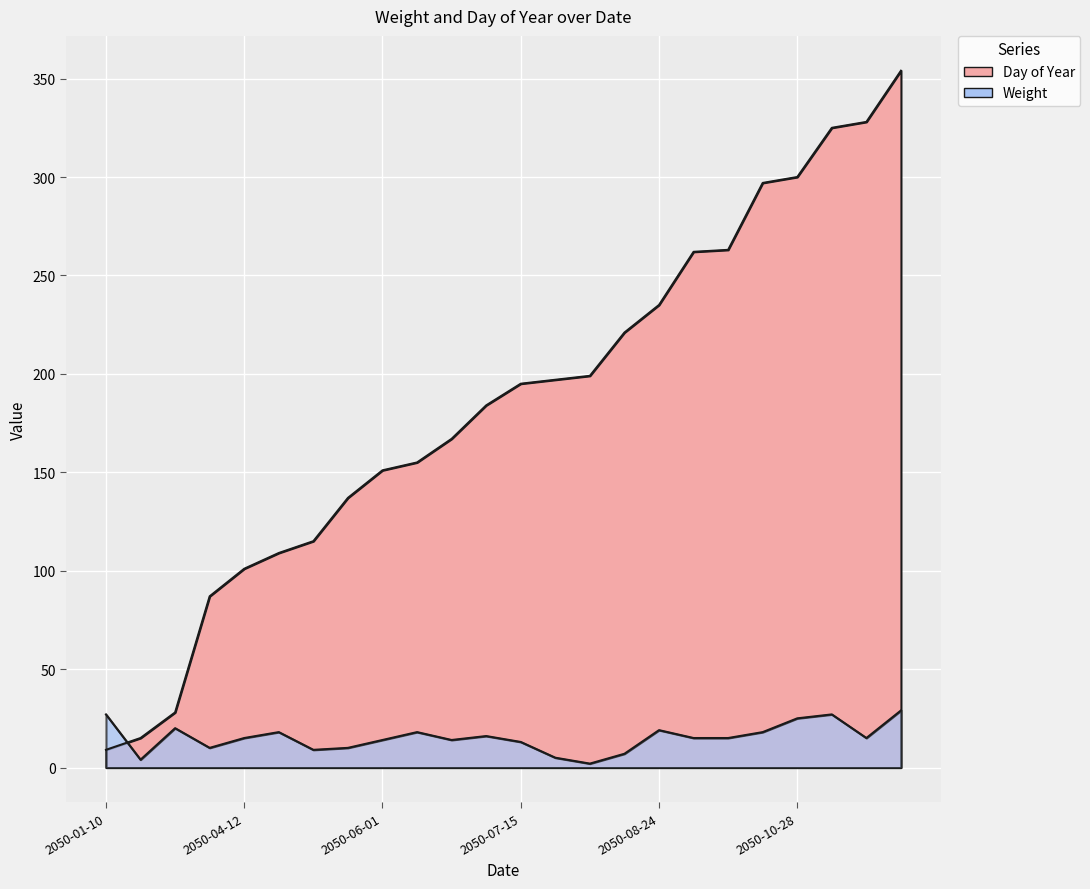

List the series in order of their peak value, highest first.

Day of Year, Weight